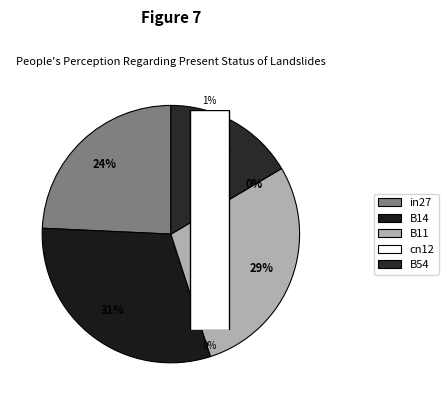

Is there any slice that represents more than half of the pie?

No